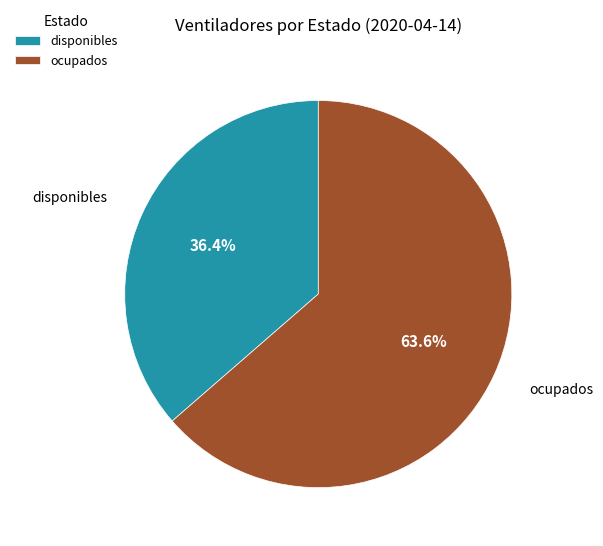

What percentage do disponibles and ocupados together represent?

100.0%